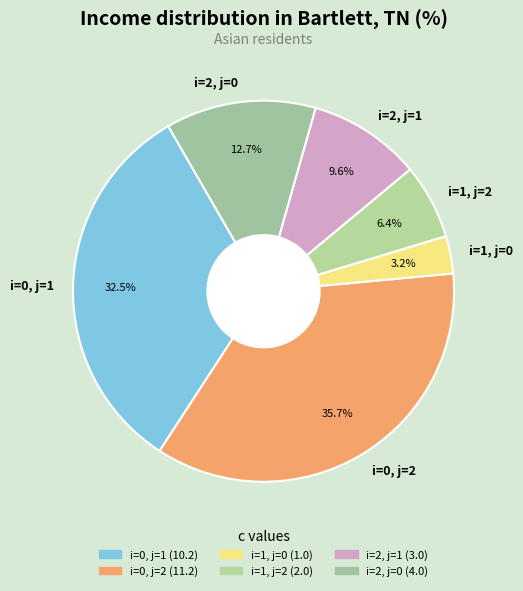

What is the ratio of the value at i=0, j=1 to the value at i=2, j=1?

3.4